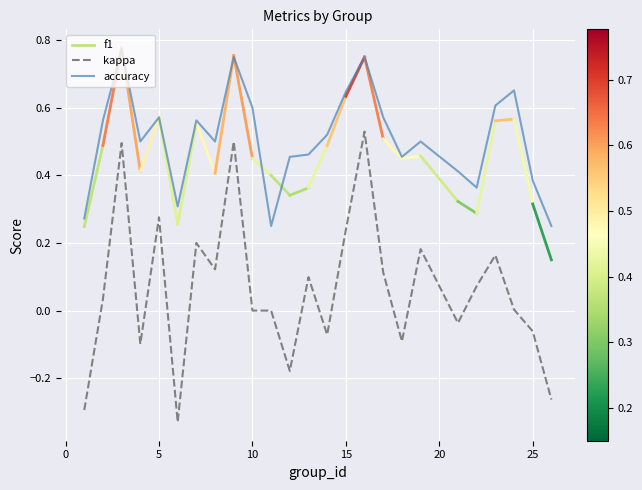

Is it true that accuracy equals 1.1 at 10?

False